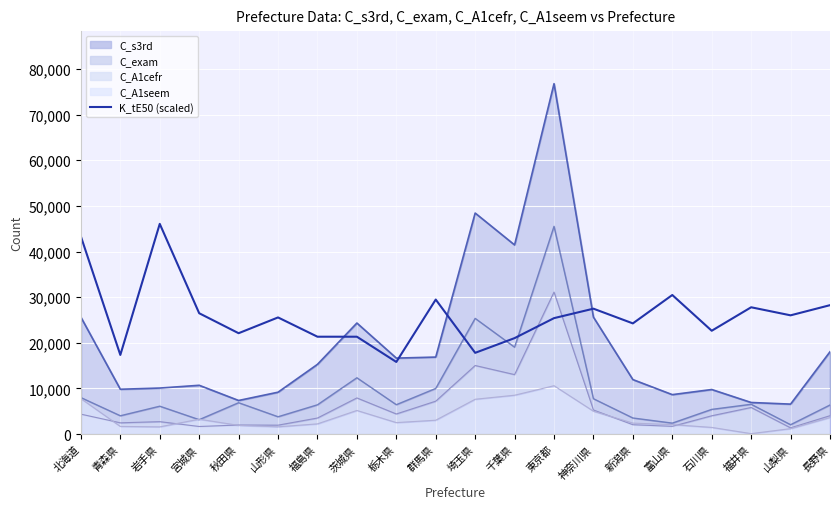

How many values exceed 25569?

10